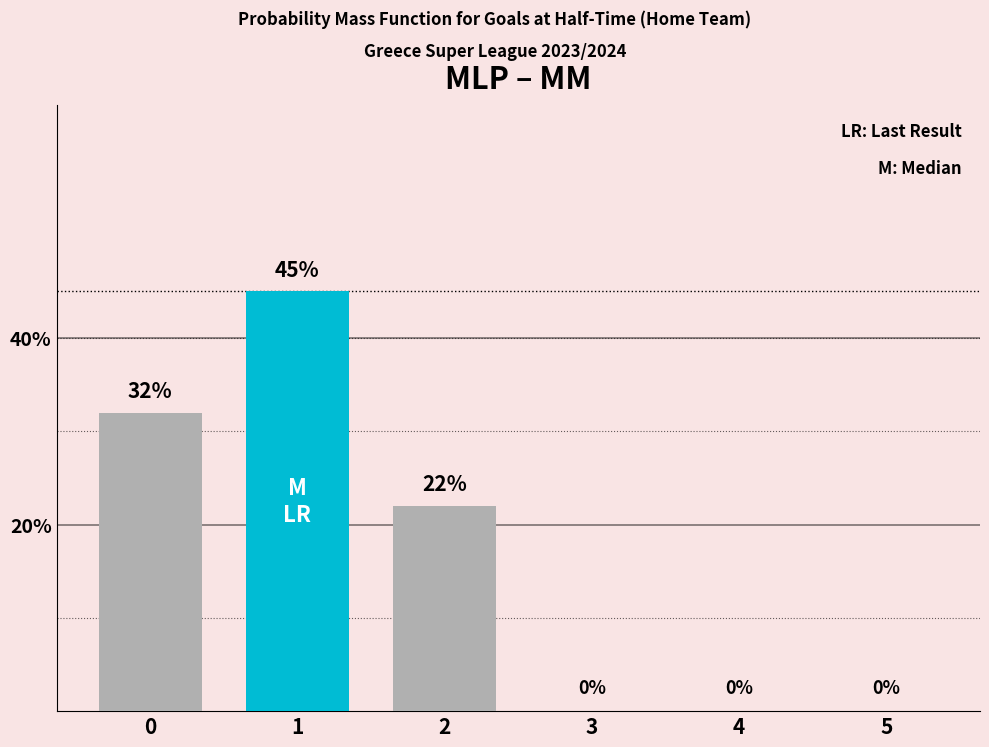

Reading left to right, list all the values displayed in this chart.

0=32	1=45	2=22	3=0	4=0	5=0